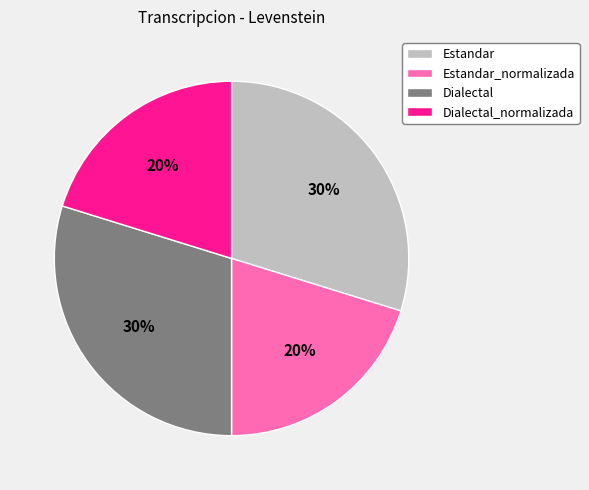

To the nearest percent, what portion does Dialectal_normalizada represent?

20%